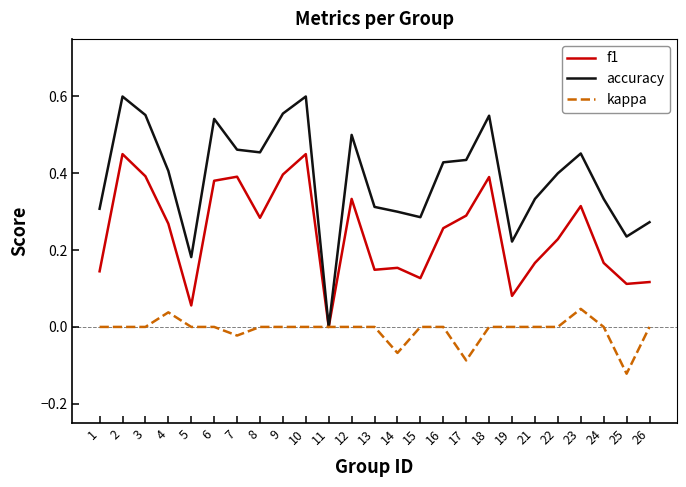

At 26, list the series in order from smallest to largest.

kappa, f1, accuracy